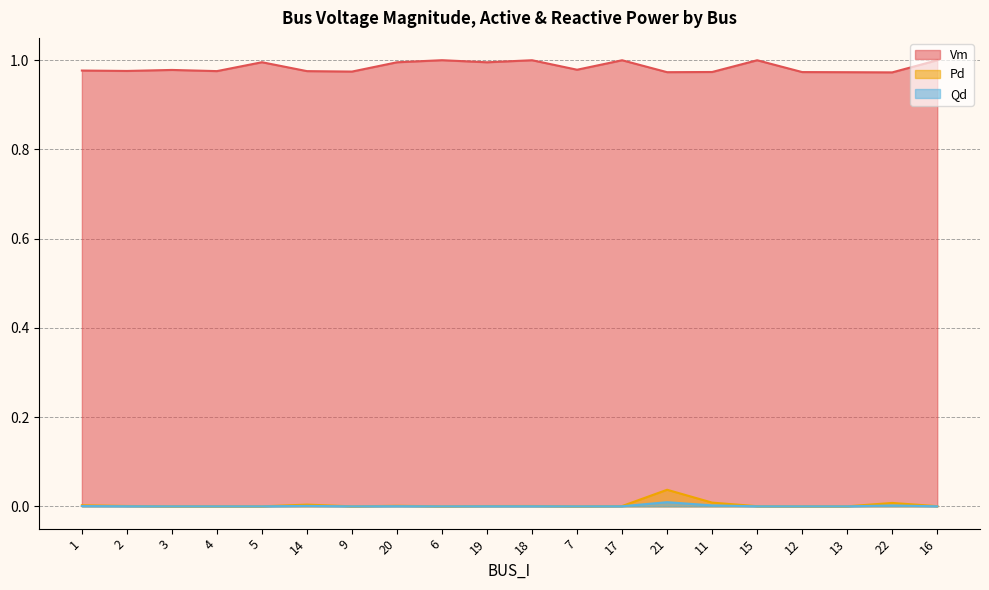

Rank the series by their maximum value, from lowest to highest.

Qd, Pd, Vm